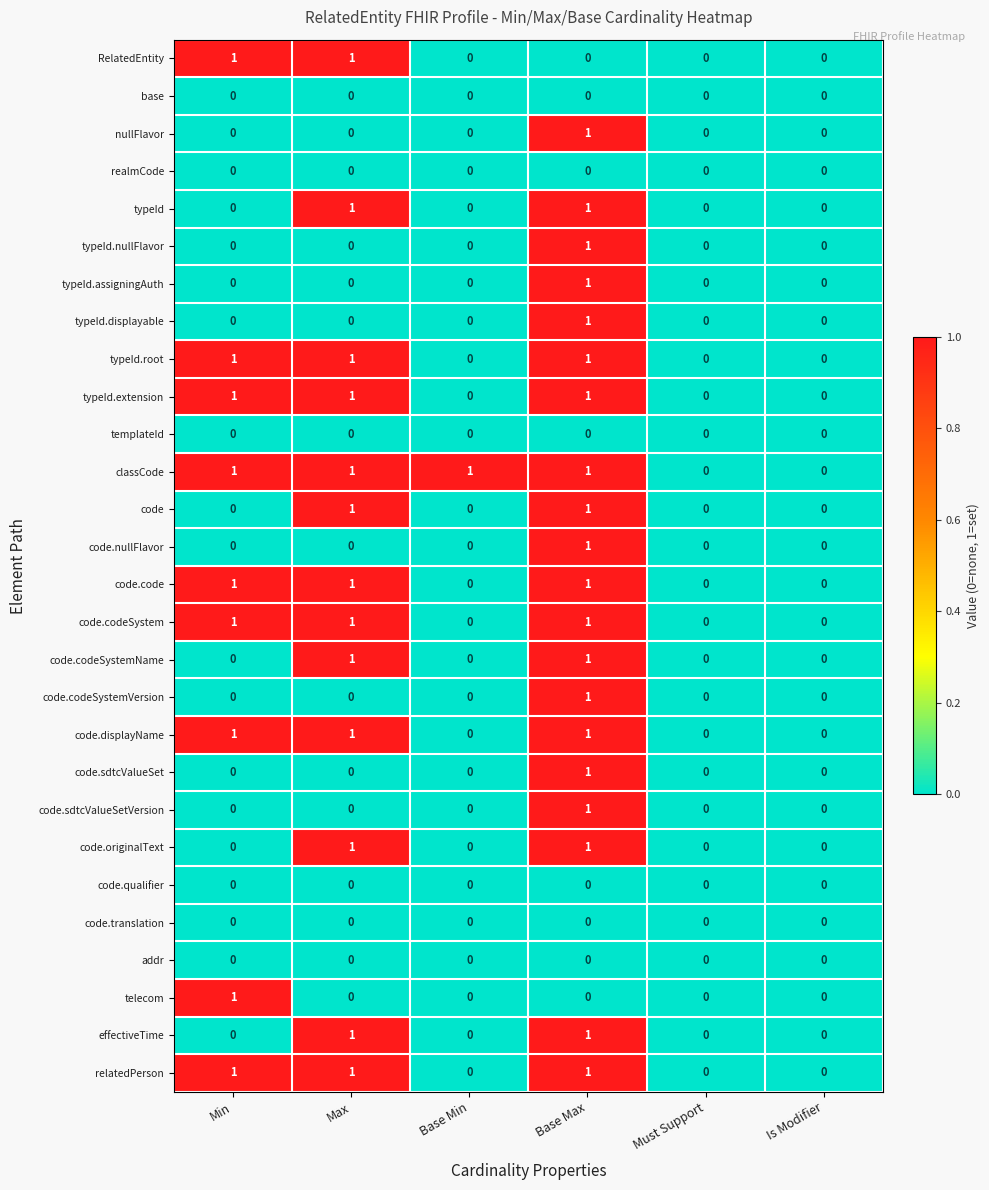

What is the spread (max minus min) of values at Min?

1